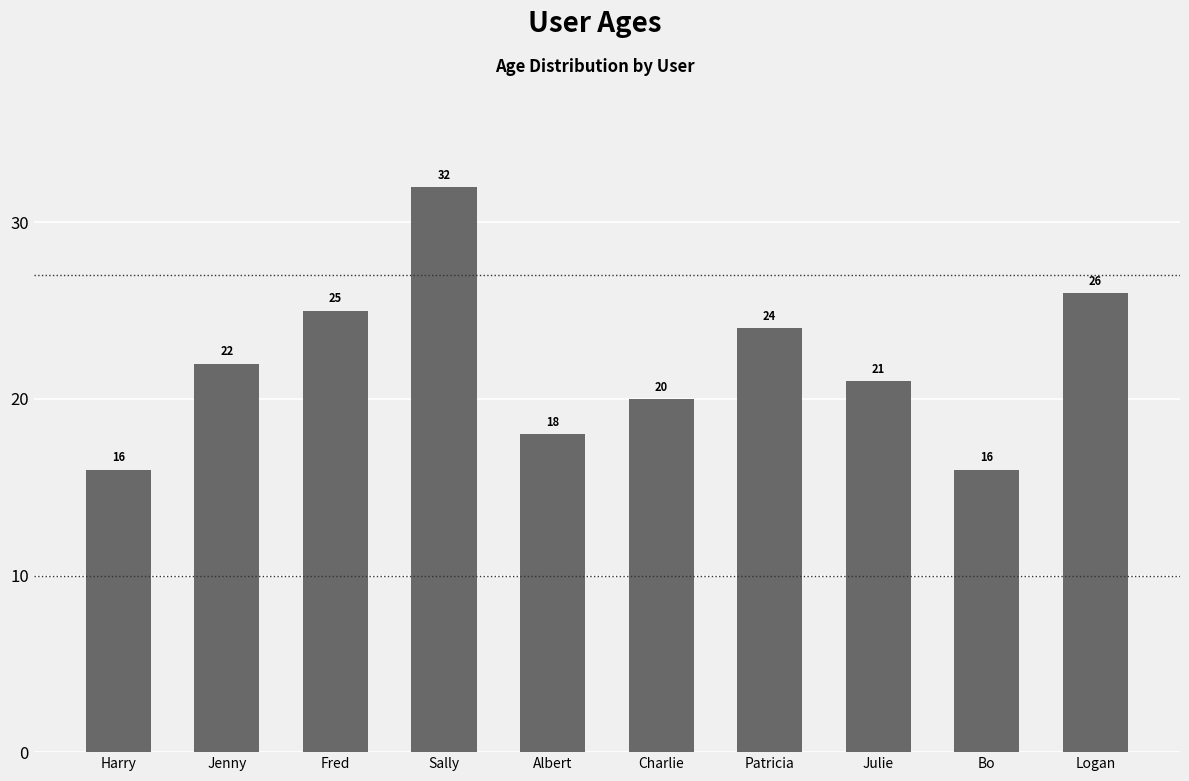

What position from the right is Fred?

8